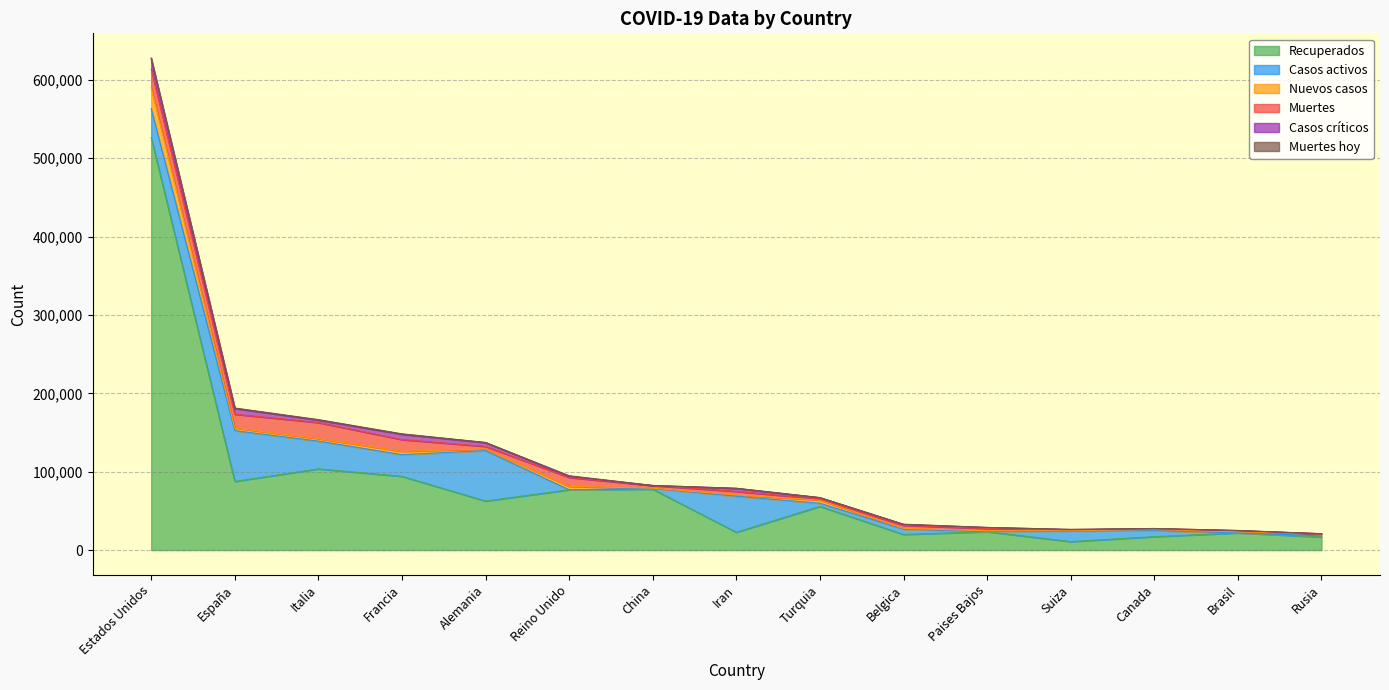

What is the approximate value of Muertes hoy at Turquia, to the nearest 50?

100